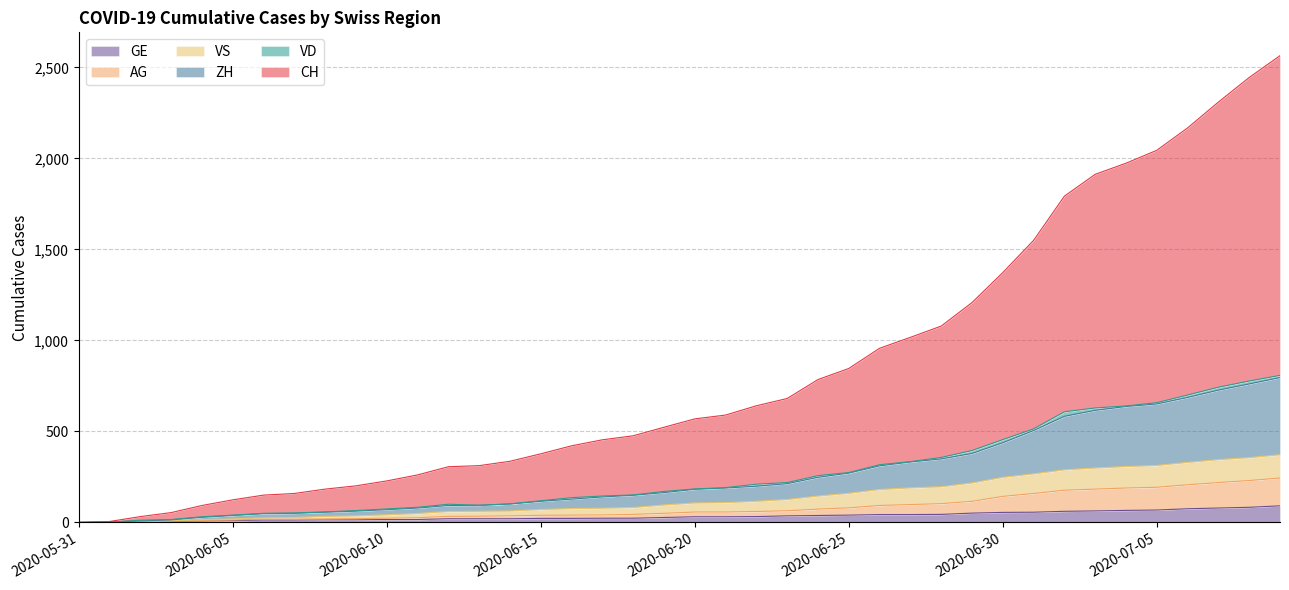

What is the value of the AG point at the 19th from the left?

44